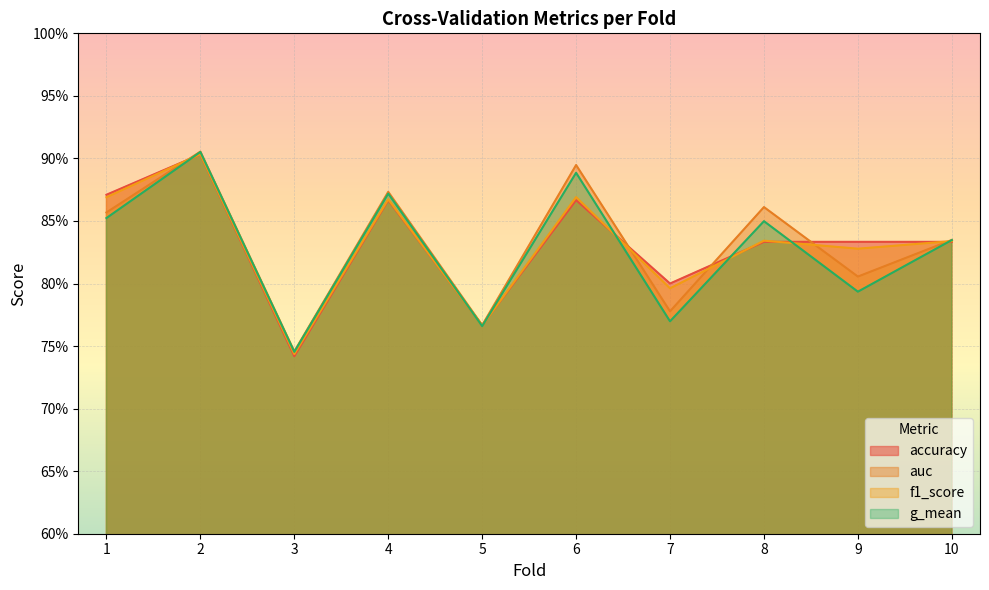

What are all the series names shown in the legend?

accuracy, auc, f1_score, g_mean